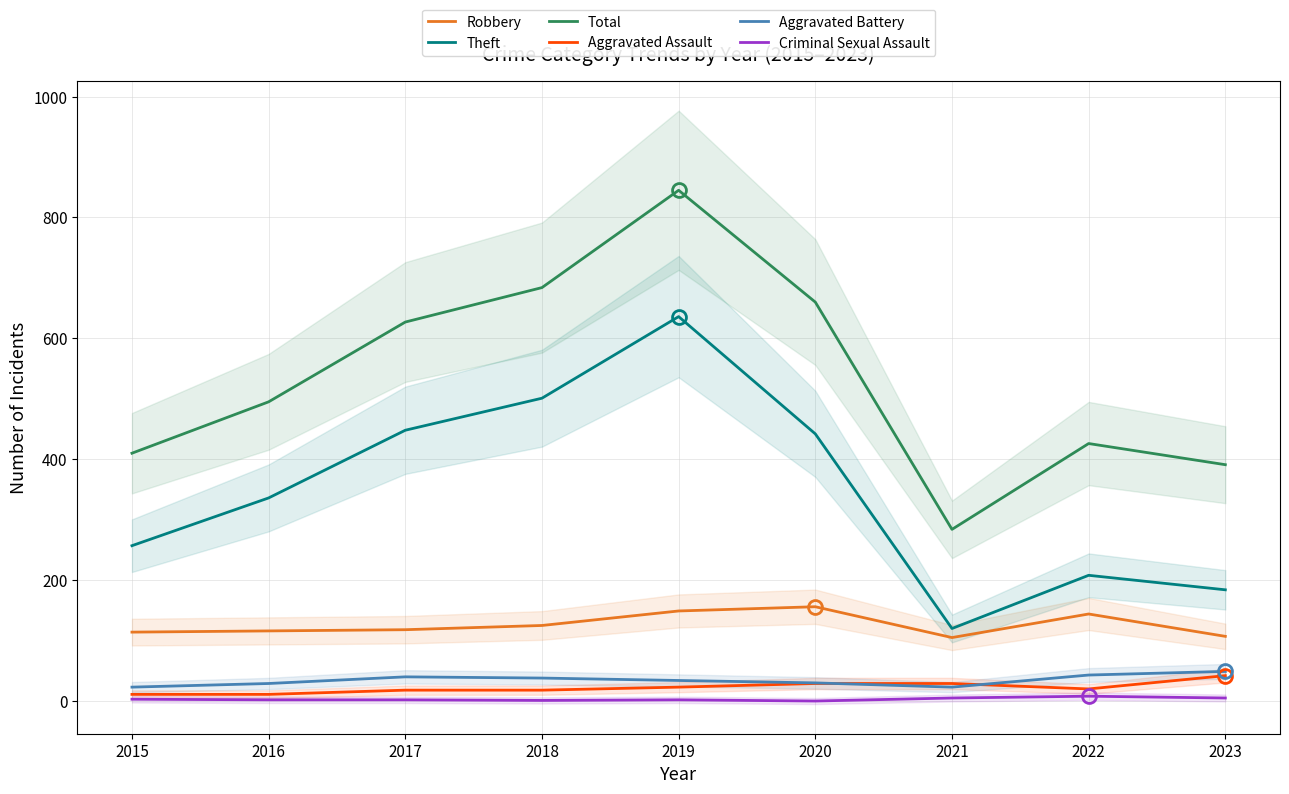

Reading left to right, list all the values displayed in this chart.

Robbery: 2015=114	2016=116	2017=118	2018=125	2019=149	2020=156	2021=105	2022=144	2023=107
Theft: 2015=257	2016=336	2017=448	2018=501	2019=636	2020=442	2021=120	2022=208	2023=184
Total: 2015=410	2016=495	2017=627	2018=684	2019=845	2020=660	2021=284	2022=426	2023=391
Aggravated Assault: 2015=11	2016=11	2017=18	2018=18	2019=23	2020=29	2021=29	2022=20	2023=42
Aggravated Battery: 2015=23	2016=29	2017=40	2018=38	2019=34	2020=30	2021=23	2022=43	2023=49
Criminal Sexual Assault: 2015=3	2016=2	2017=2	2018=1	2019=2	2020=0	2021=5	2022=8	2023=5